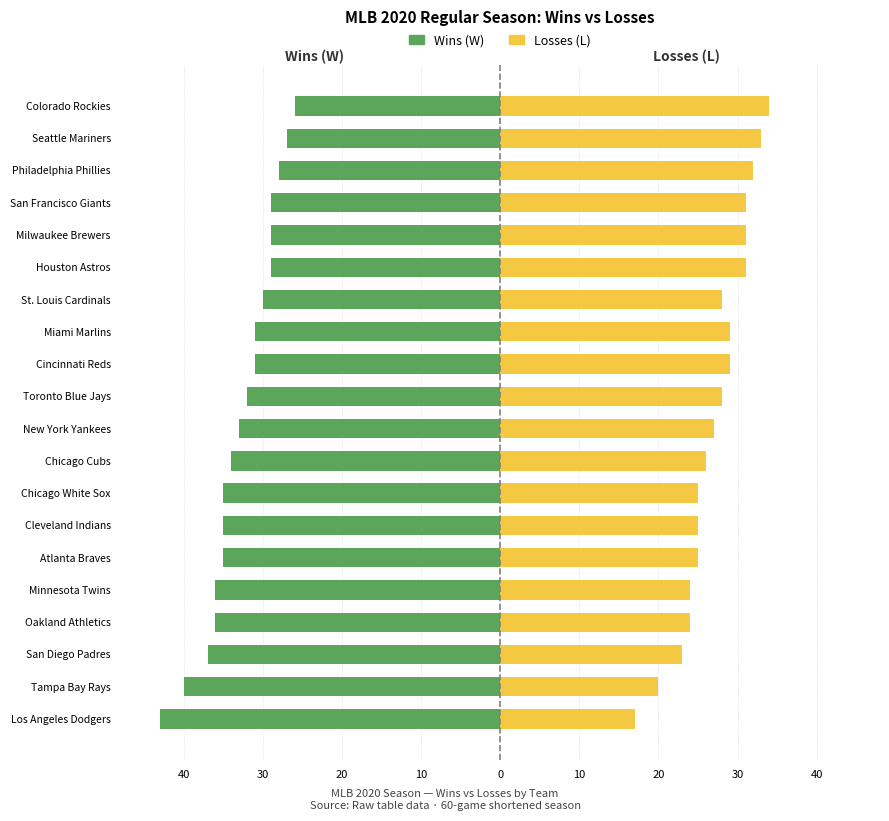

The Losses (L) series shows 33 at Seattle Mariners. True or false?

True